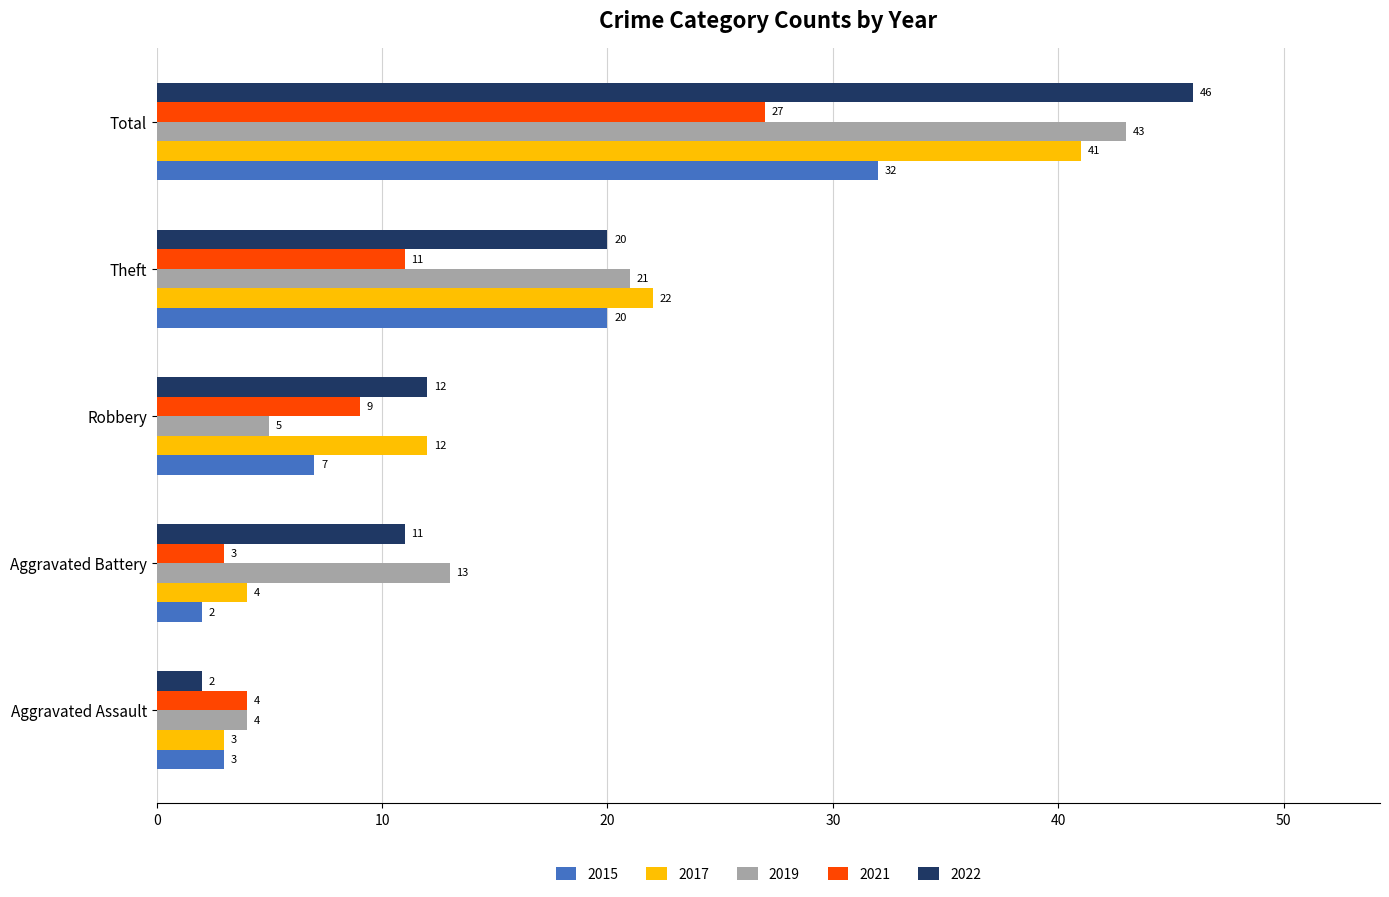

How many categories are shown in the chart?

5